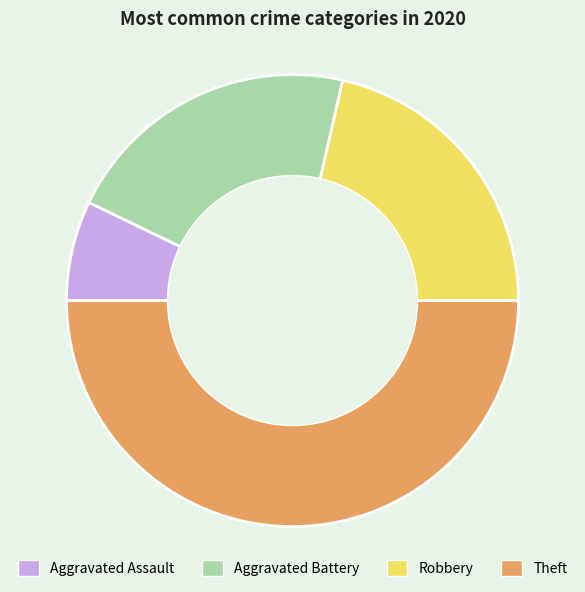

Is Aggravated Battery the majority of the pie?

No